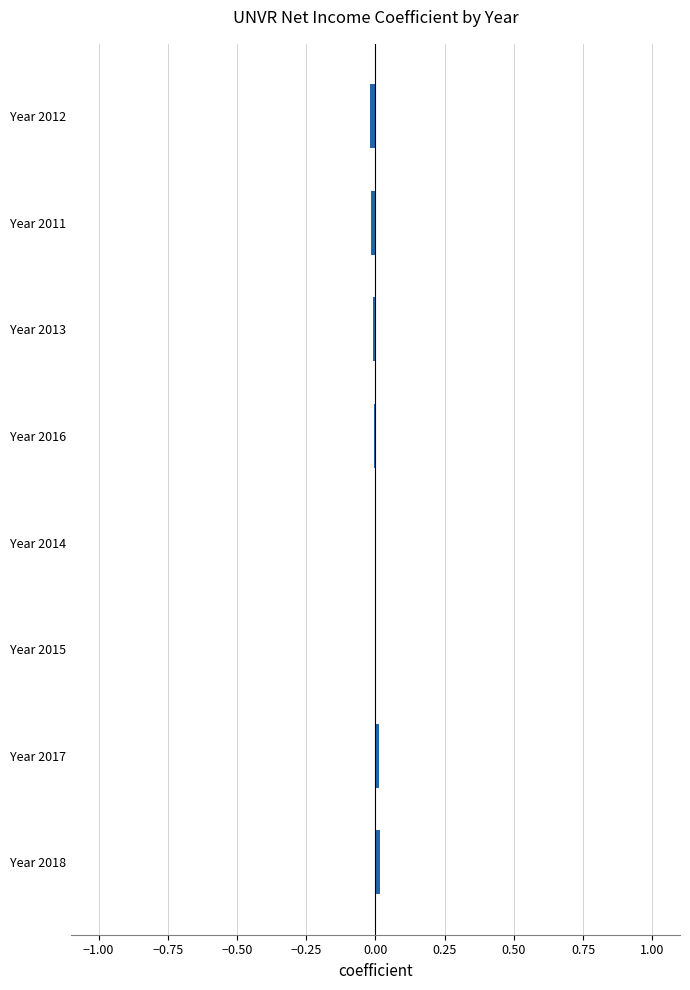

The value at Year 2012 is -0.0. True or false?

True